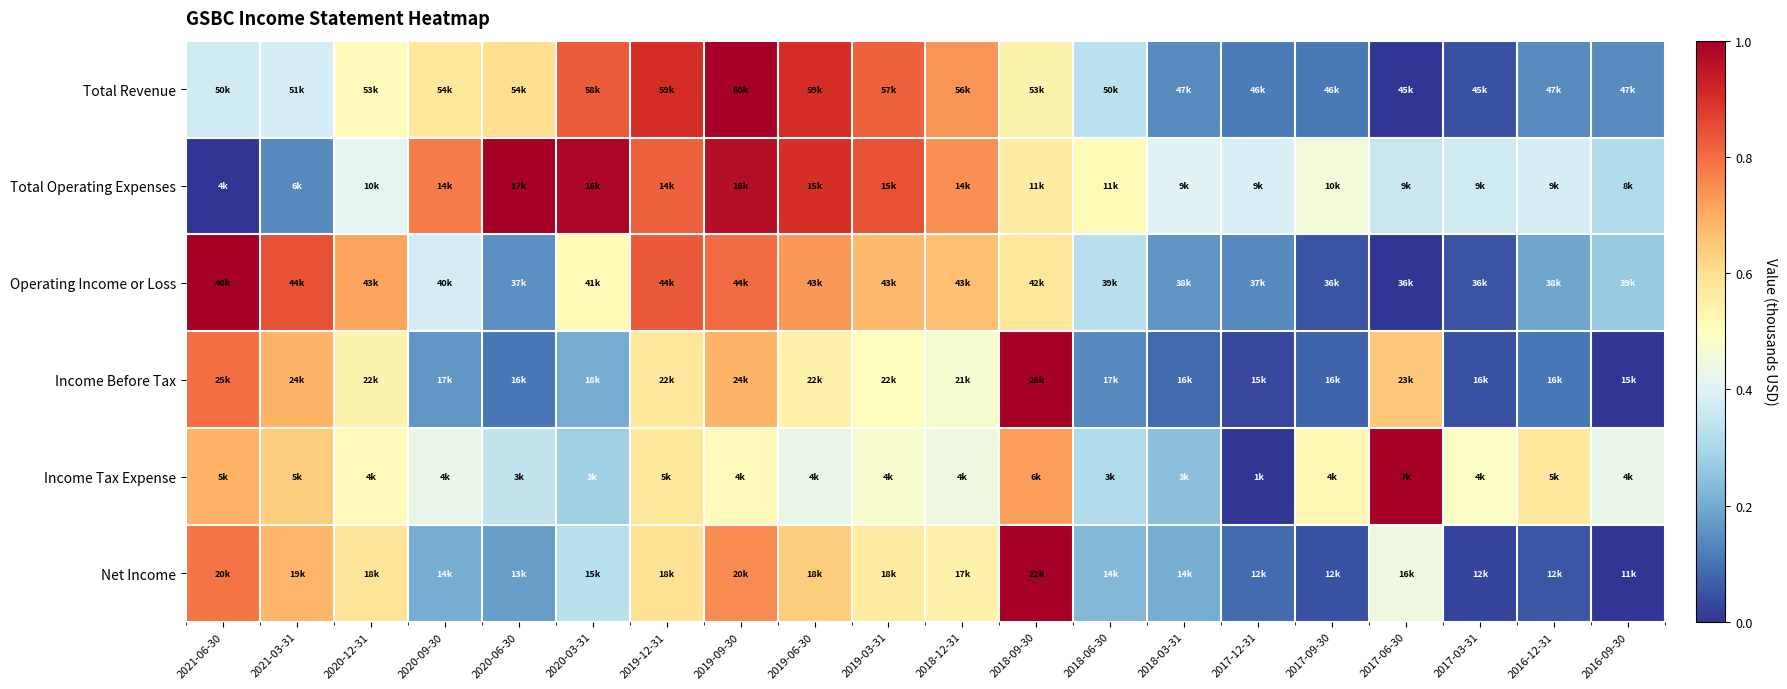

What is the total value across all series at 2017-03-31?

1.0